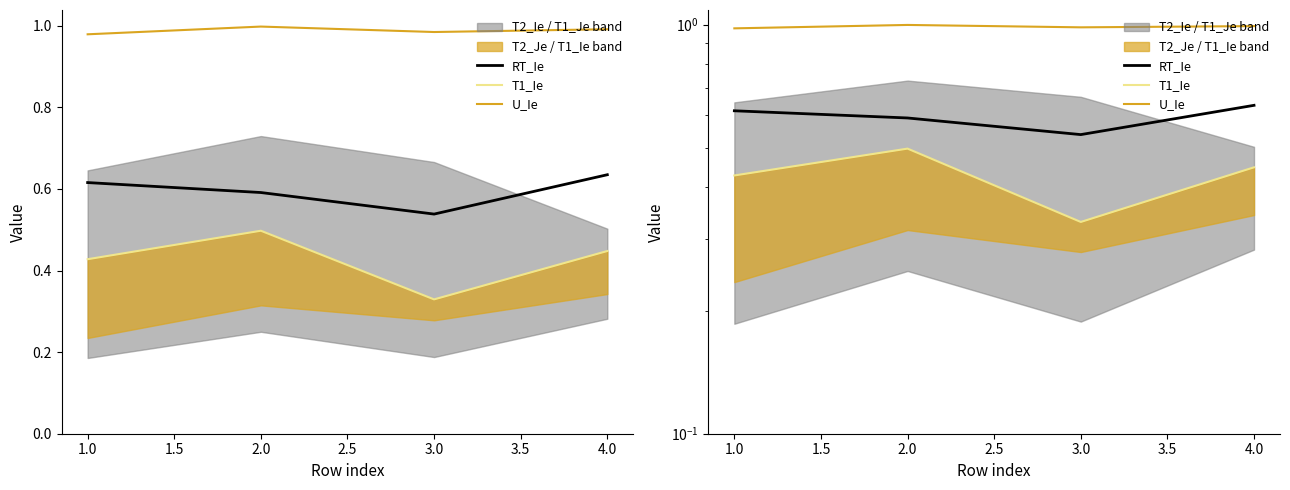

What is the spread (max minus min) of values at 4.0?

0.5